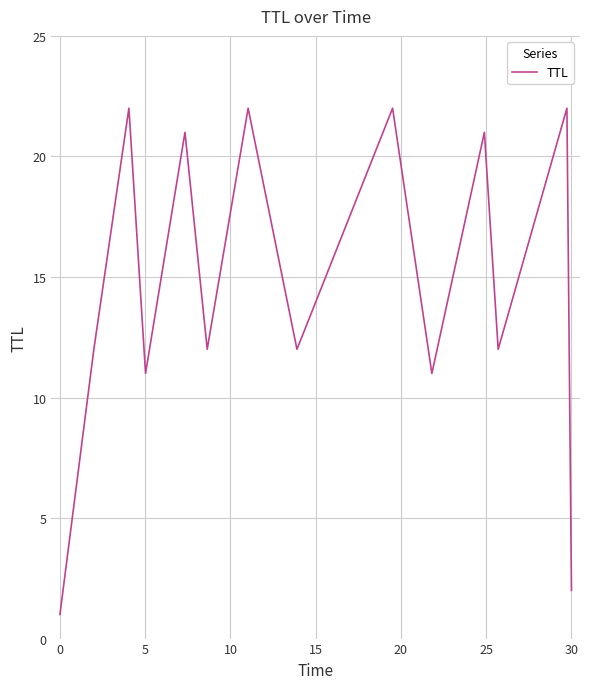

Reading left to right, transcribe all the data shown in this chart.

1	12	22	11	21	12	22	12	22	11	21	12	22	2